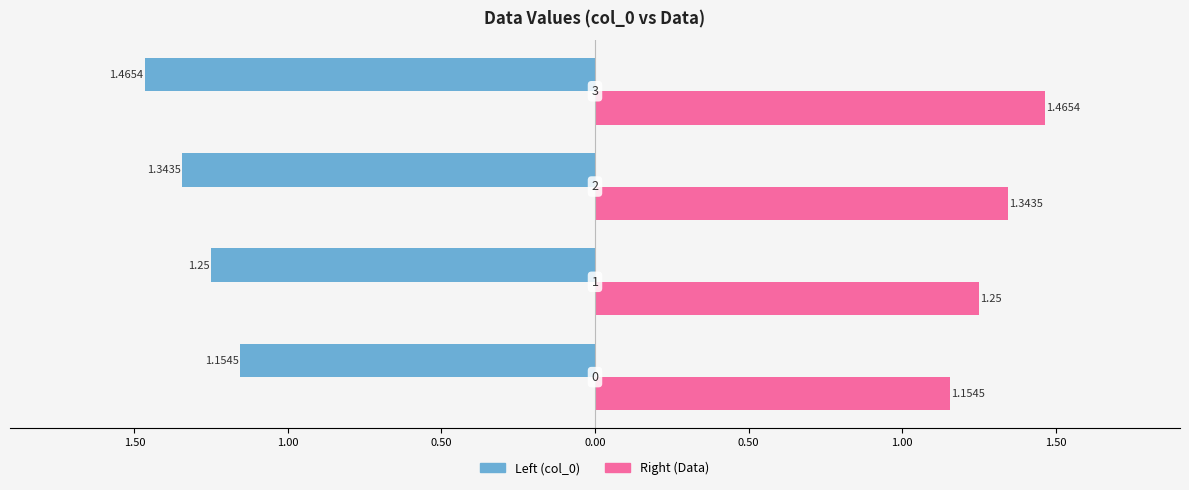

List the series in order of their overall mean, lowest first.

Left (col_0), Right (Data)